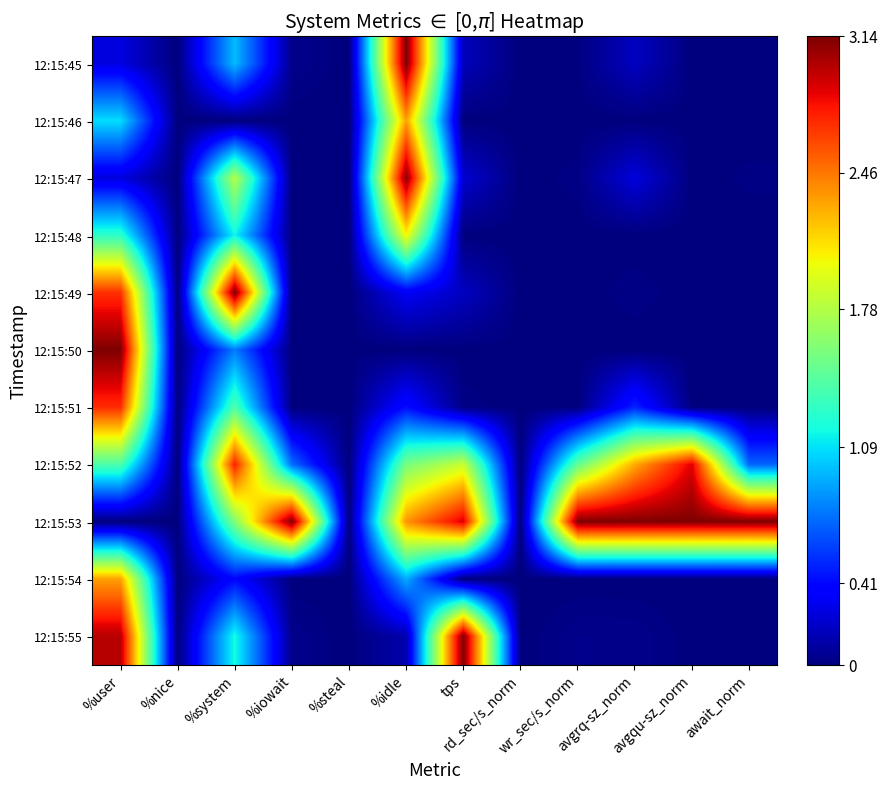

Reading right to left, transcribe all the data shown in this chart.

12:15:45: await_norm=0.0	avgqu-sz_norm=0.0	avgrq-sz_norm=0.2	wr_sec/s_norm=0.0	rd_sec/s_norm=0.0	tps=0.2	%idle=3.1	%steal=0.0	%iowait=0.0	%system=1.0	%nice=0.0	%user=0.3
12:15:46: await_norm=0.0	avgqu-sz_norm=0.0	avgrq-sz_norm=0.0	wr_sec/s_norm=0.0	rd_sec/s_norm=0.0	tps=0.0	%idle=2.3	%steal=0.0	%iowait=0.0	%system=0.0	%nice=0.0	%user=1.1
12:15:47: await_norm=0.0	avgqu-sz_norm=0.0	avgrq-sz_norm=0.3	wr_sec/s_norm=0.0	rd_sec/s_norm=0.0	tps=0.2	%idle=3.1	%steal=0.0	%iowait=0.0	%system=1.8	%nice=0.0	%user=0.3
12:15:48: await_norm=0.0	avgqu-sz_norm=0.0	avgrq-sz_norm=0.0	wr_sec/s_norm=0.0	rd_sec/s_norm=0.0	tps=0.0	%idle=2.0	%steal=0.0	%iowait=0.0	%system=1.2	%nice=0.0	%user=1.3
12:15:49: await_norm=0.0	avgqu-sz_norm=0.0	avgrq-sz_norm=0.0	wr_sec/s_norm=0.0	rd_sec/s_norm=0.0	tps=0.2	%idle=0.3	%steal=0.0	%iowait=0.0	%system=3.1	%nice=0.0	%user=2.7
12:15:50: await_norm=0.0	avgqu-sz_norm=0.0	avgrq-sz_norm=0.0	wr_sec/s_norm=0.0	rd_sec/s_norm=0.0	tps=0.0	%idle=0.0	%steal=0.0	%iowait=0.0	%system=0.8	%nice=0.0	%user=3.1
12:15:51: await_norm=0.0	avgqu-sz_norm=0.0	avgrq-sz_norm=0.5	wr_sec/s_norm=0.0	rd_sec/s_norm=0.0	tps=0.0	%idle=0.4	%steal=0.0	%iowait=0.0	%system=1.4	%nice=0.0	%user=2.7
12:15:52: await_norm=0.7	avgqu-sz_norm=2.9	avgrq-sz_norm=2.3	wr_sec/s_norm=1.5	rd_sec/s_norm=0.0	tps=1.9	%idle=1.6	%steal=0.0	%iowait=0.7	%system=2.8	%nice=0.0	%user=1.4
12:15:53: await_norm=3.1	avgqu-sz_norm=3.1	avgrq-sz_norm=3.1	wr_sec/s_norm=3.1	rd_sec/s_norm=0.0	tps=2.9	%idle=2.4	%steal=0.0	%iowait=3.1	%system=1.6	%nice=0.0	%user=0.0
12:15:54: await_norm=0.0	avgqu-sz_norm=0.0	avgrq-sz_norm=0.0	wr_sec/s_norm=0.0	rd_sec/s_norm=0.0	tps=0.0	%idle=0.9	%steal=0.0	%iowait=0.0	%system=0.4	%nice=0.0	%user=2.3
12:15:55: await_norm=0.0	avgqu-sz_norm=0.0	avgrq-sz_norm=0.0	wr_sec/s_norm=0.0	rd_sec/s_norm=0.0	tps=3.1	%idle=0.1	%steal=0.0	%iowait=0.0	%system=1.2	%nice=0.0	%user=3.0